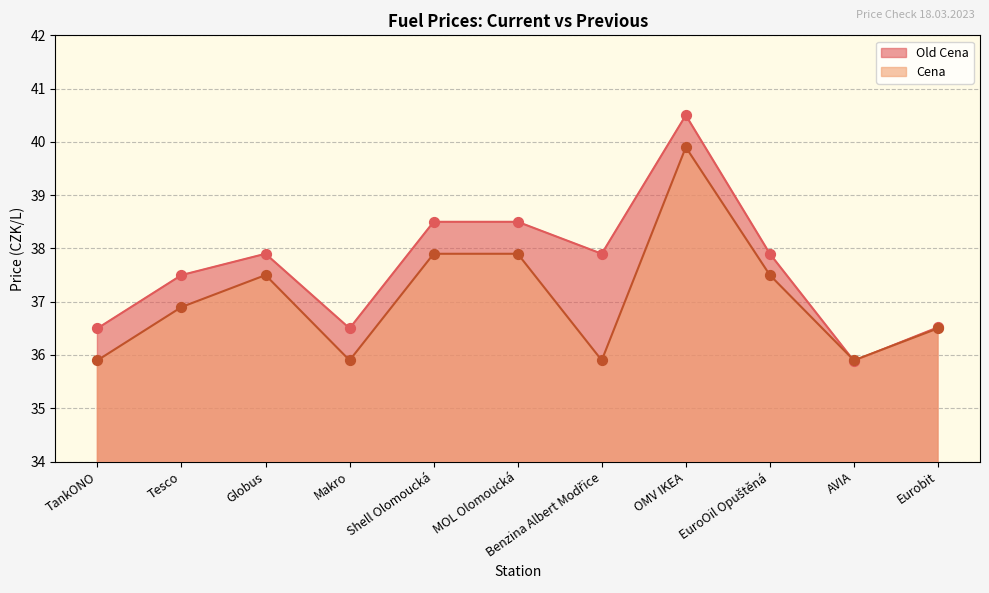

What is the total value across all series at TankONO?

72.4